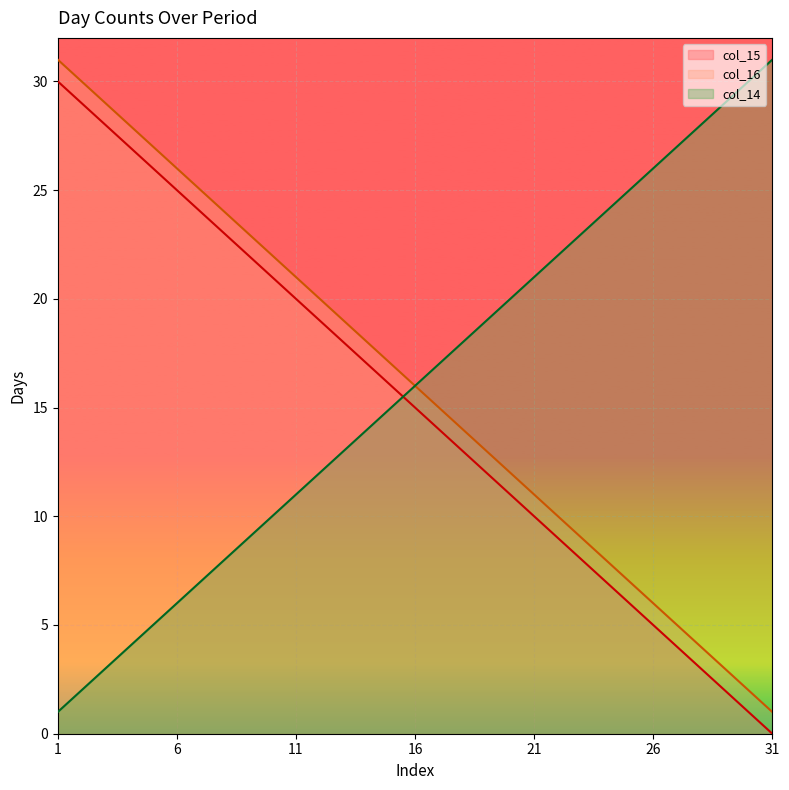

Is the value of col_14 at 24 greater than the value of col_15 at 1?

No